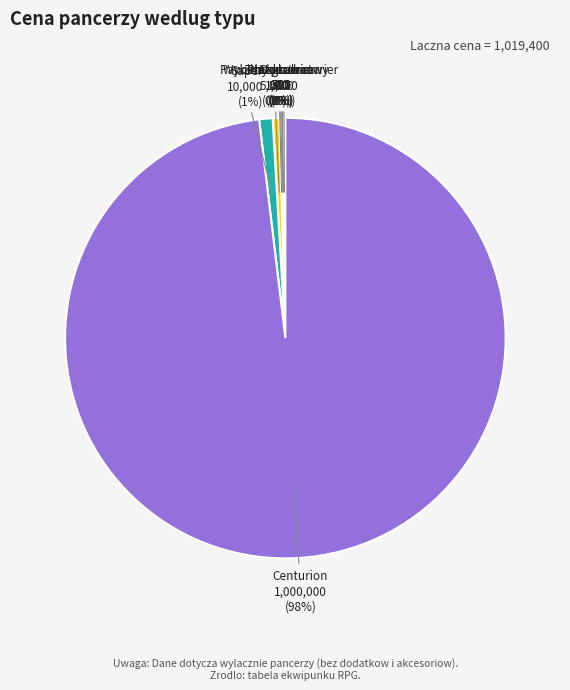

True or false: Saper accounts for 1% of the total.

True